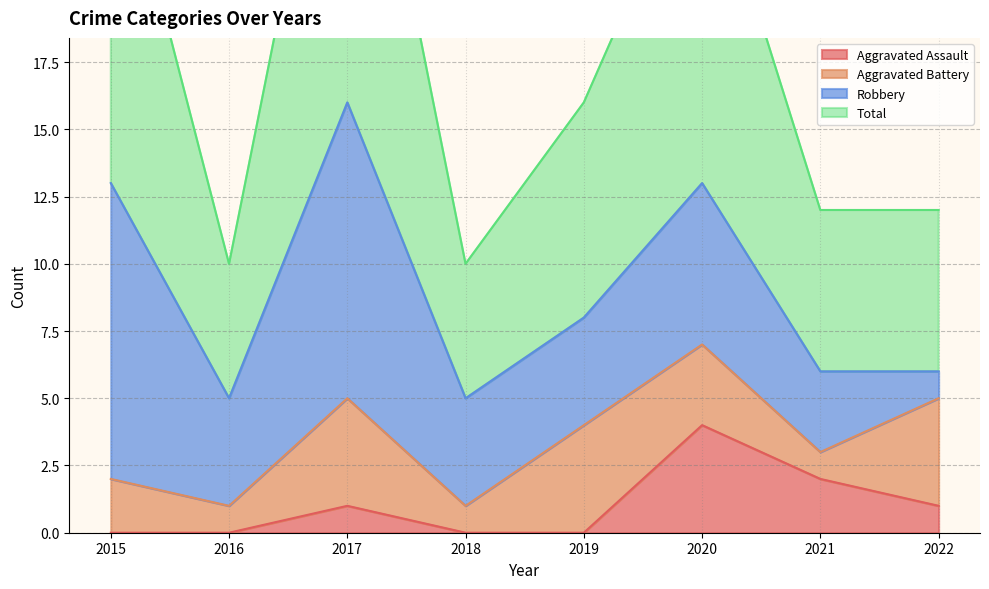

At which category does Total reach its first local peak?

2017